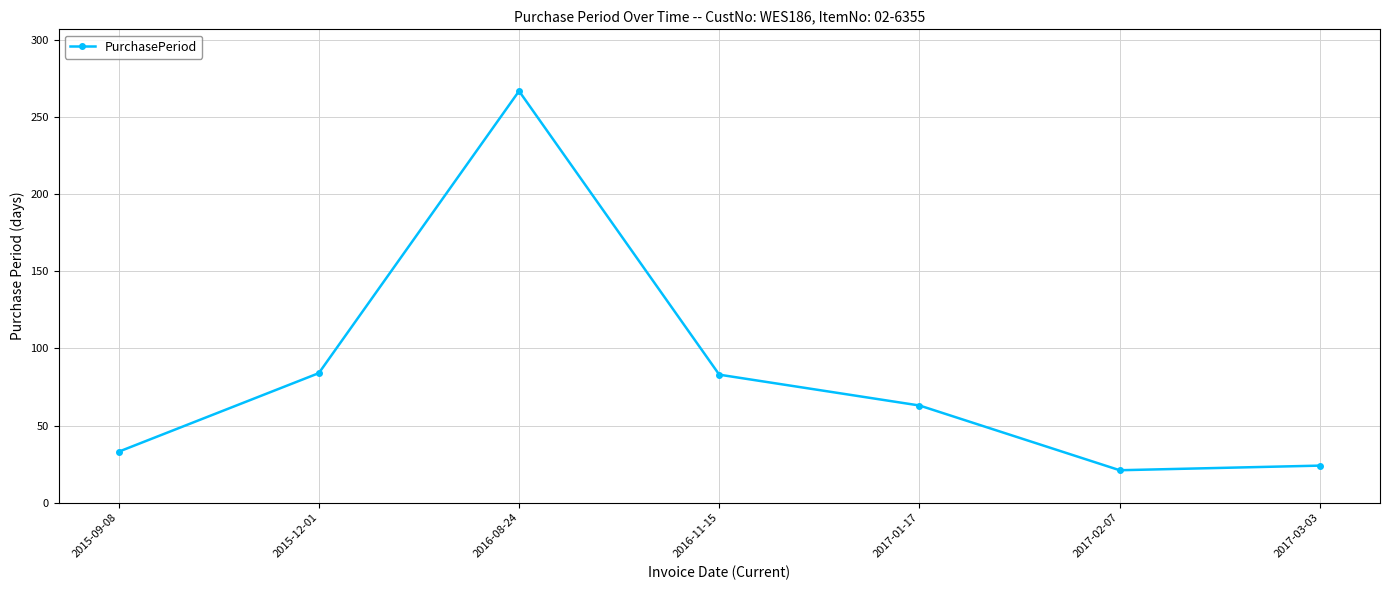

Read the value at 2017-02-07, to the nearest 10.

20